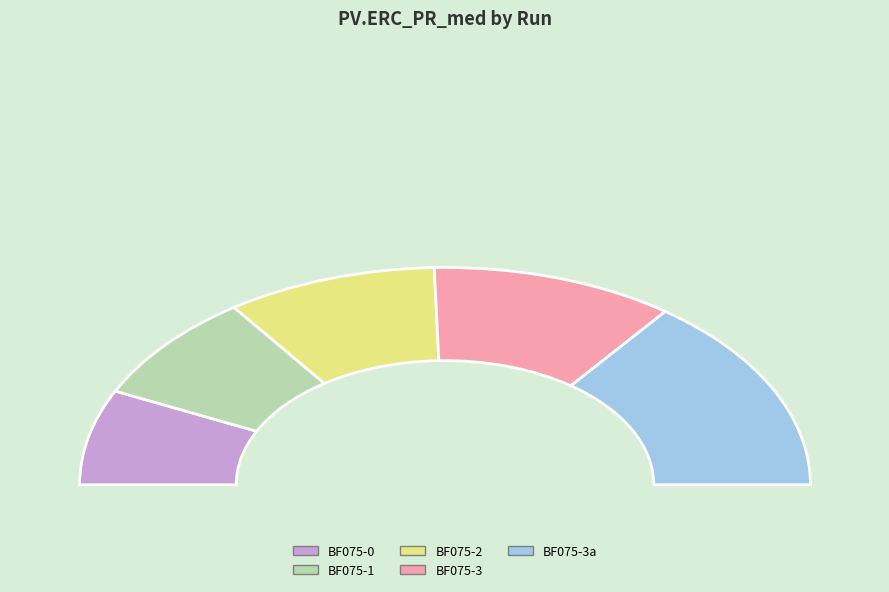

Which has a higher value, BF075-0 or BF075-3?

BF075-3